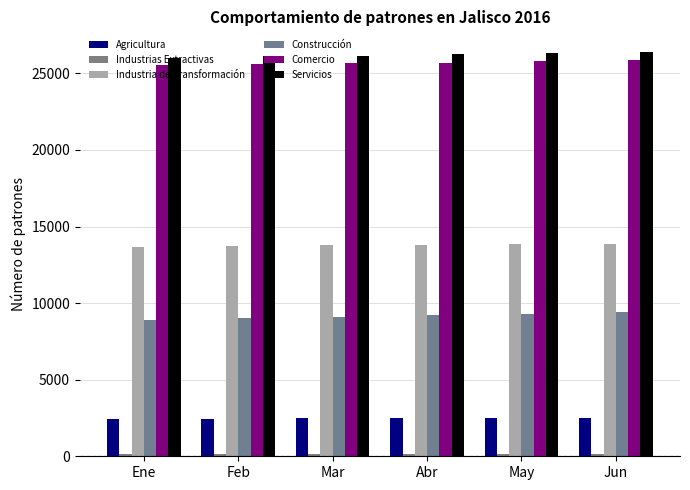

Reading left to right, extract all data points from this chart.

Agricultura: Ene=2452	Feb=2461	Mar=2470	Abr=2477	May=2501	Jun=2518
Industrias Extractivas: Ene=123	Feb=123	Mar=125	Abr=122	May=124	Jun=123
Industria de Transformación: Ene=13665	Feb=13719	Mar=13761	Abr=13795	May=13834	Jun=13853
Construcción: Ene=8866	Feb=8995	Mar=9061	Abr=9210	May=9285	Jun=9388
Comercio: Ene=25575	Feb=25603	Mar=25644	Abr=25685	May=25798	Jun=25898
Servicios: Ene=26013	Feb=26126	Mar=26152	Abr=26234	May=26334	Jun=26421